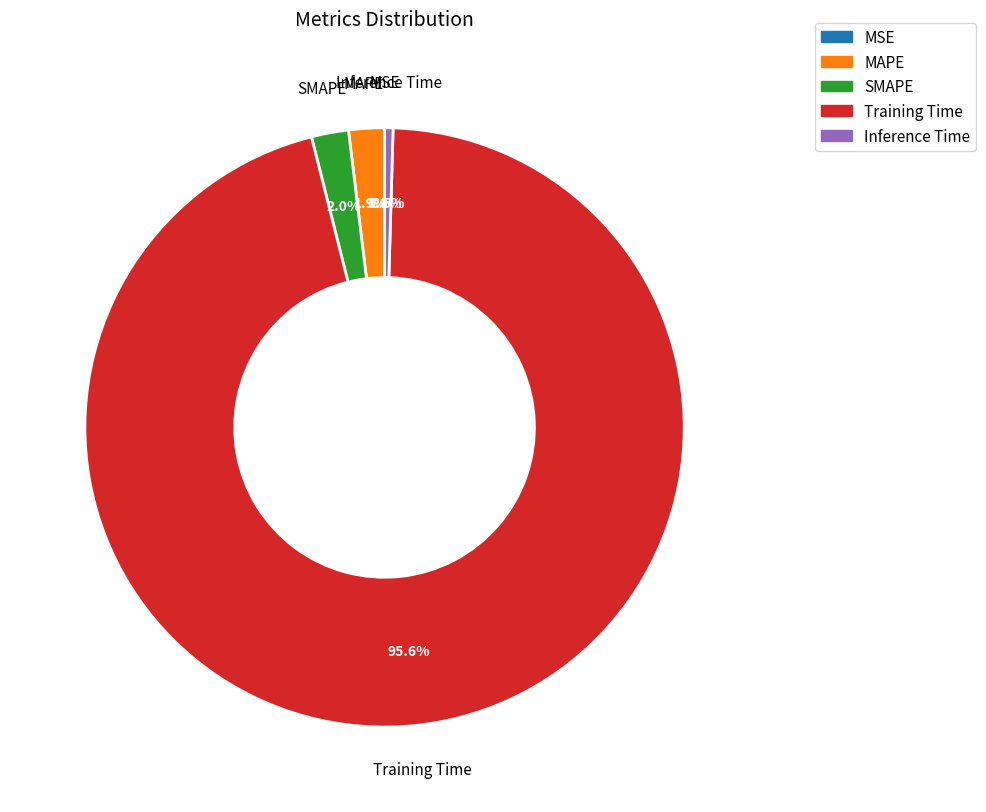

What is the largest slice in the pie chart?

Training Time